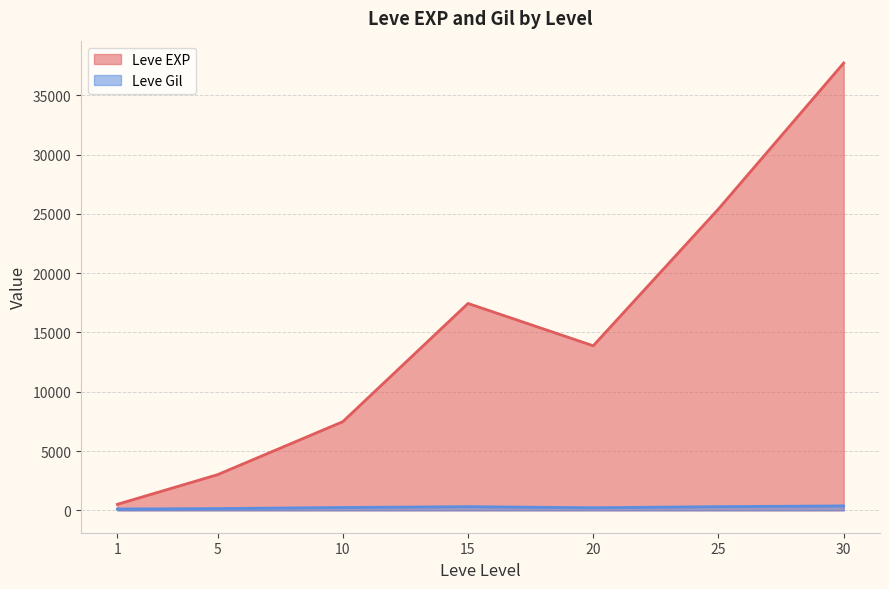

At which category does Leve Gil reach its first local valley?

1